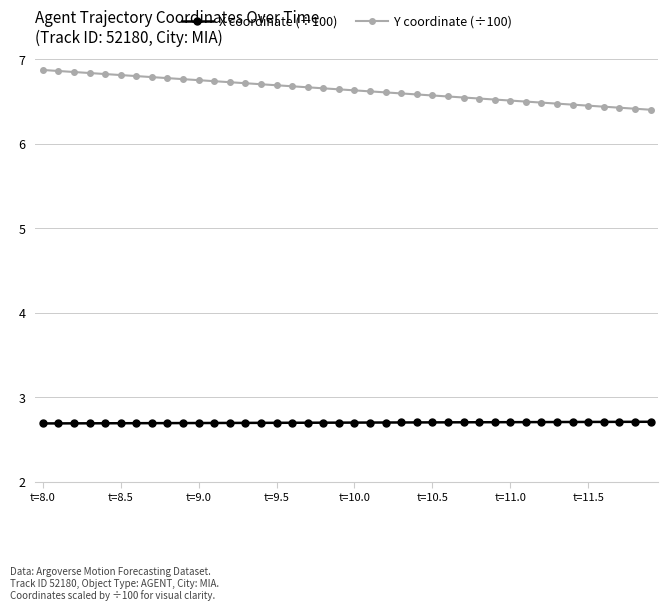

True or false: Y coordinate (÷100) and X coordinate (÷100) intersect in this chart.

False